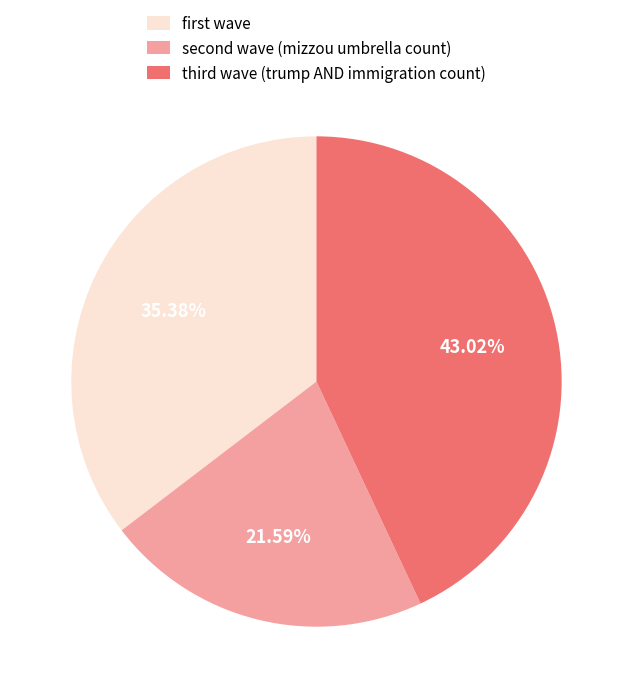

Does any single category account for the majority?

No